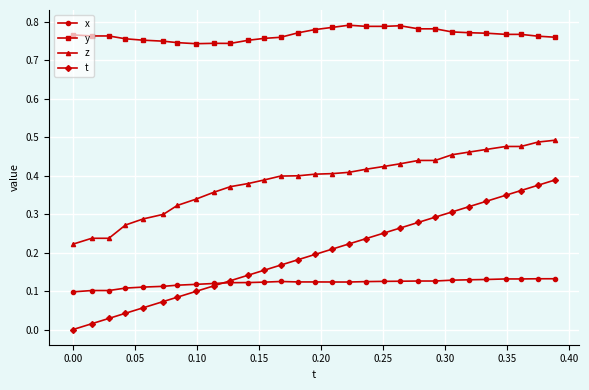

Which series has the largest range (max minus min)?

t